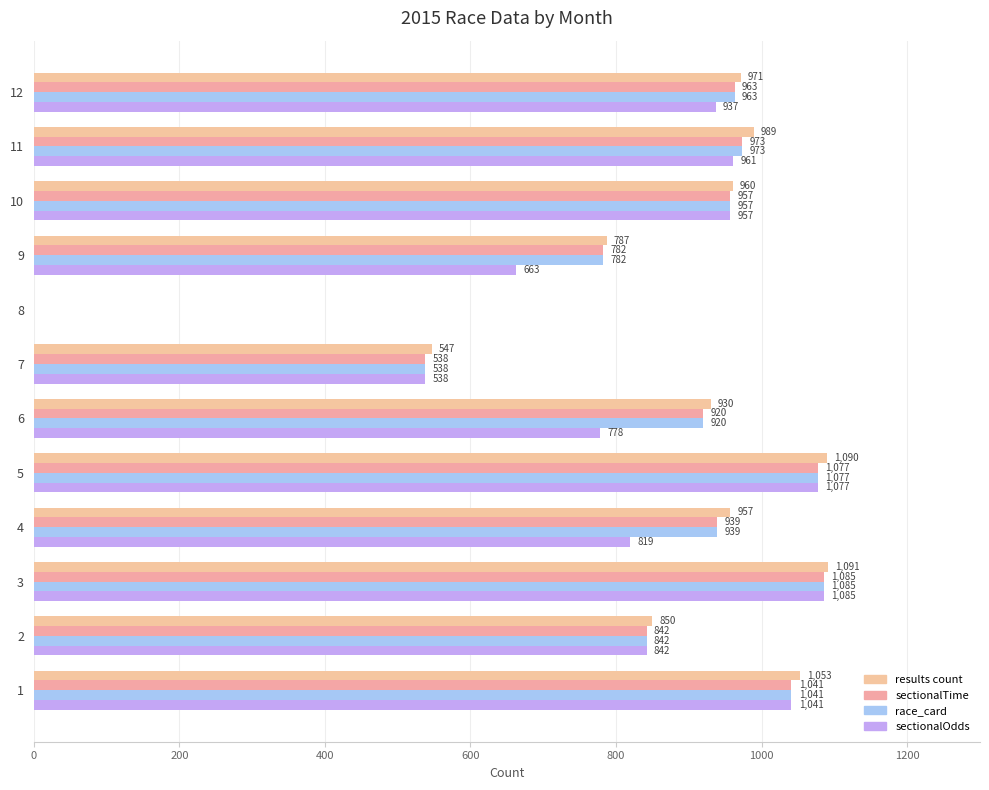

What is the value of the results count bar at the 12th from the left?

971